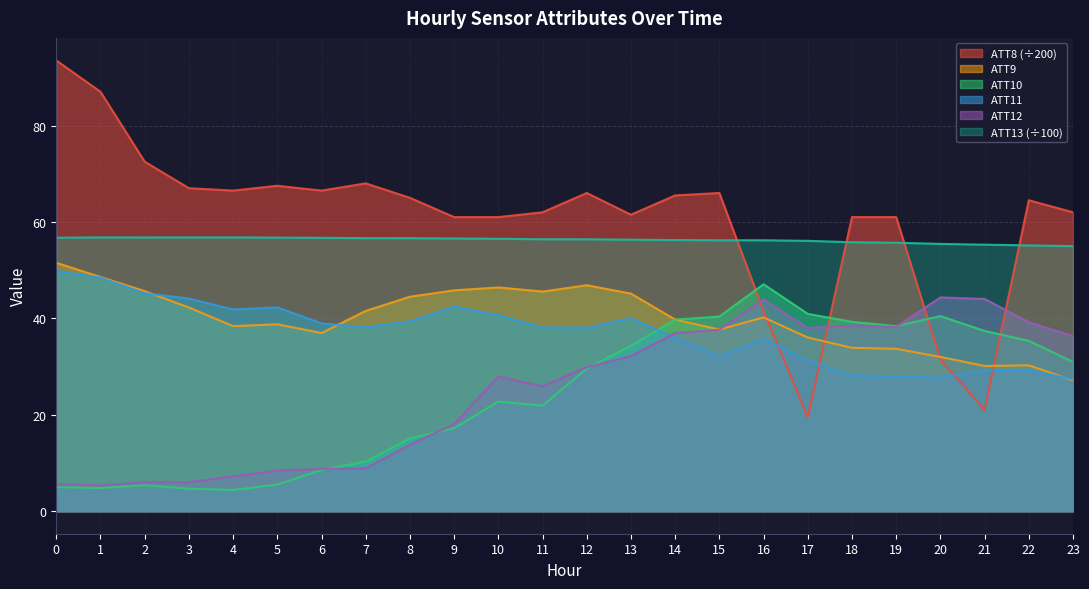

How many series are shown in this chart?

6